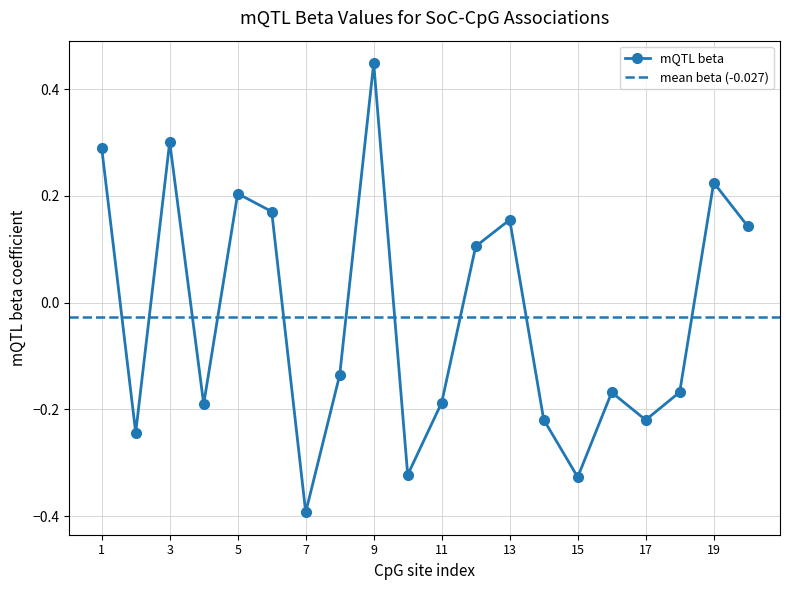

Does the chart display data point markers on the line(s)?

Yes